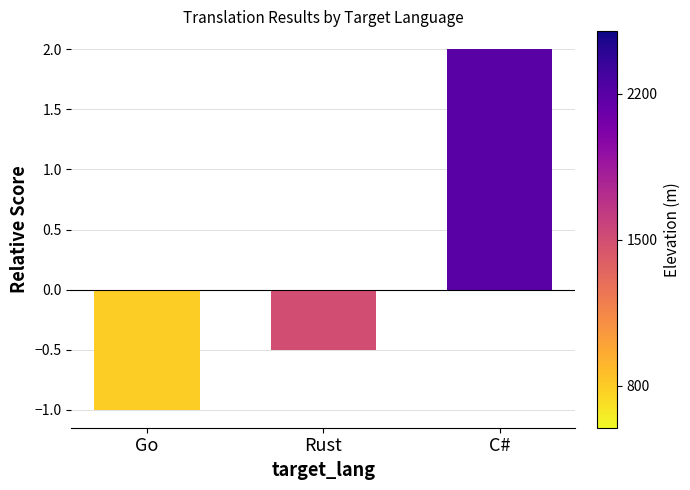

At which label does the data first exceed 0?

C#